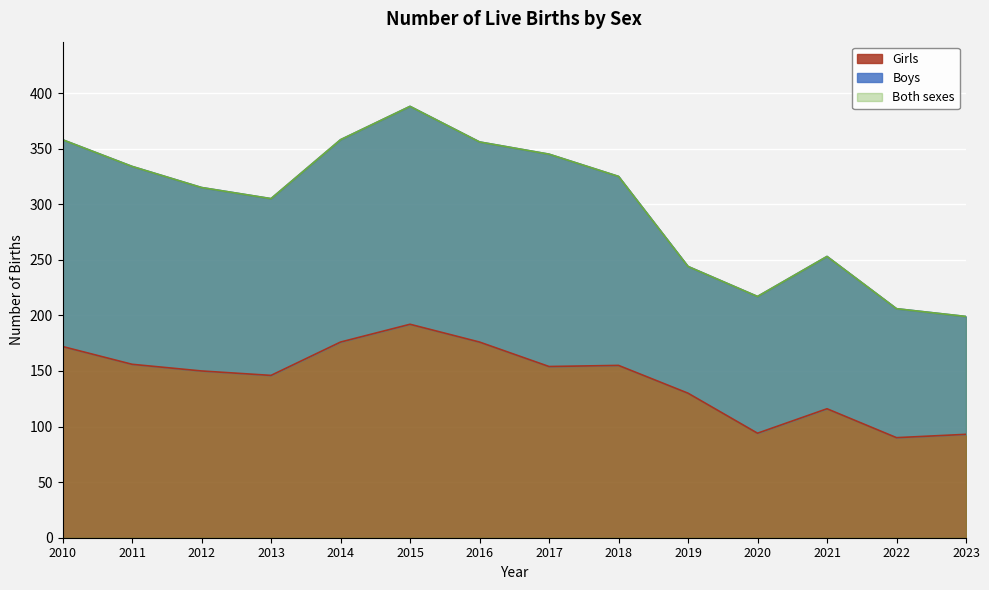

Reading right to left, transcribe all the data shown in this chart.

Both sexes: 2023=199	2022=206	2021=253	2020=217	2019=244	2018=325	2017=345	2016=356	2015=388	2014=358	2013=305	2012=315	2011=334	2010=358
Girls: 2023=93	2022=90	2021=116	2020=94	2019=130	2018=155	2017=154	2016=176	2015=192	2014=176	2013=146	2012=150	2011=156	2010=172